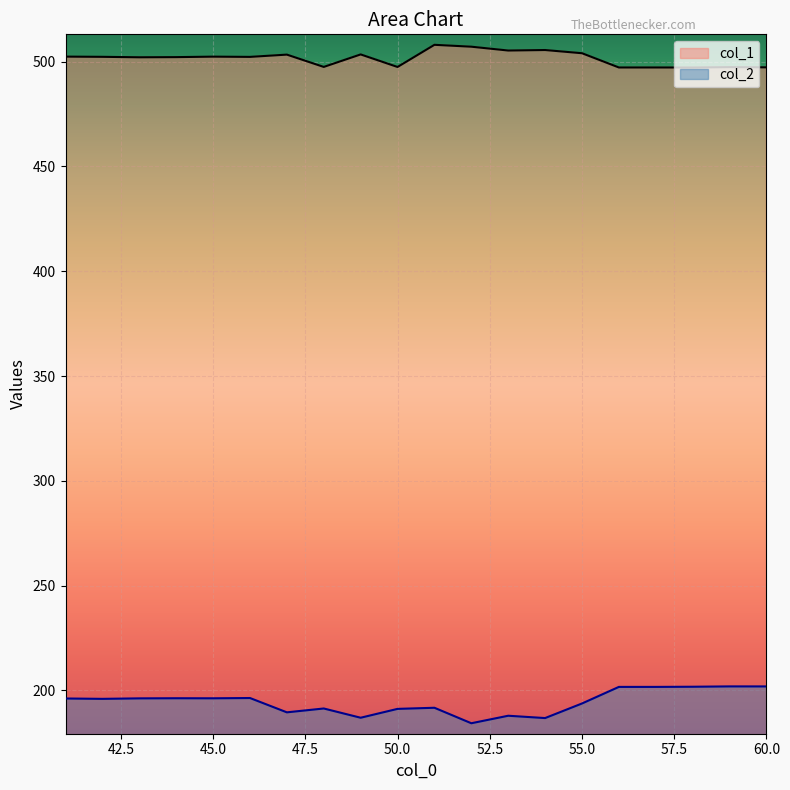

Does the chart display data point markers on the line(s)?

No